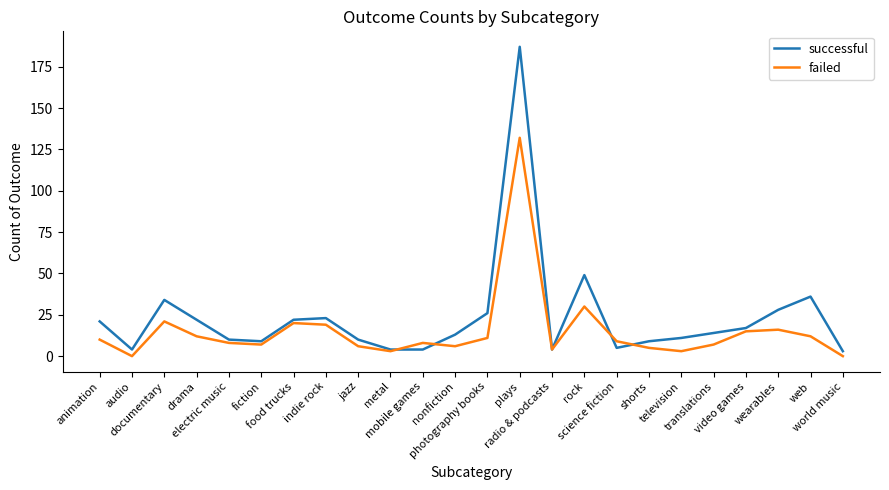

Which series has the widest spread of values?

successful